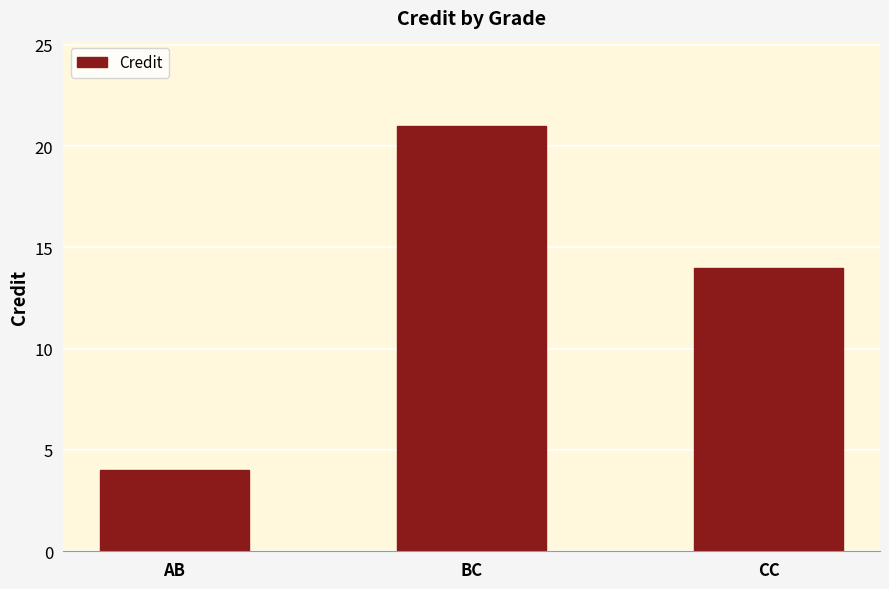

How many distinct data groups are displayed?

1